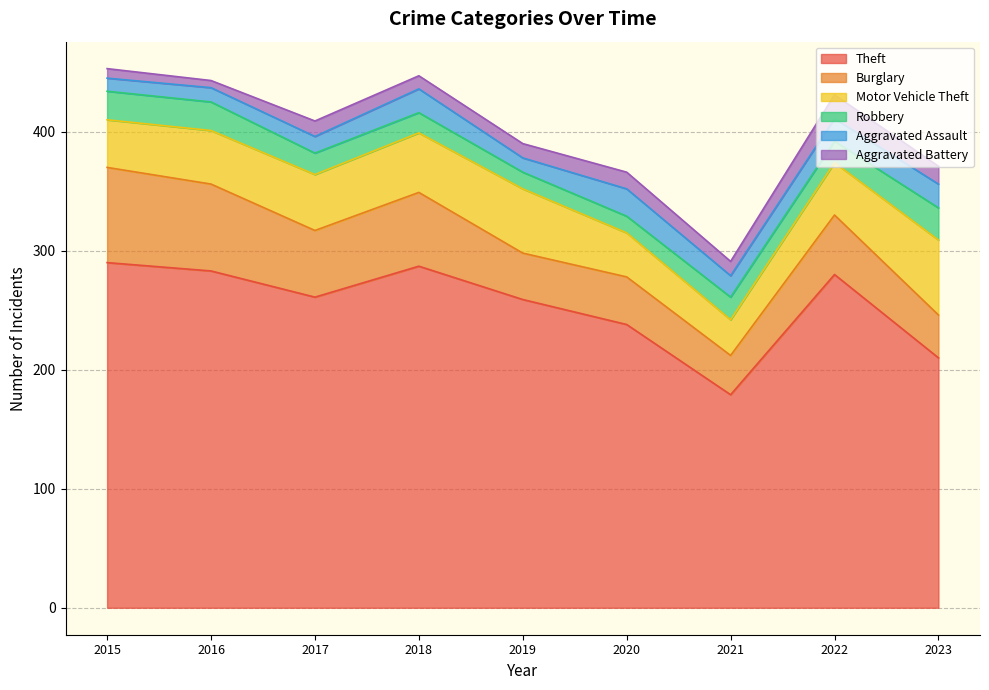

What is the sum of the Robbery values at 2022 and 2023?

45